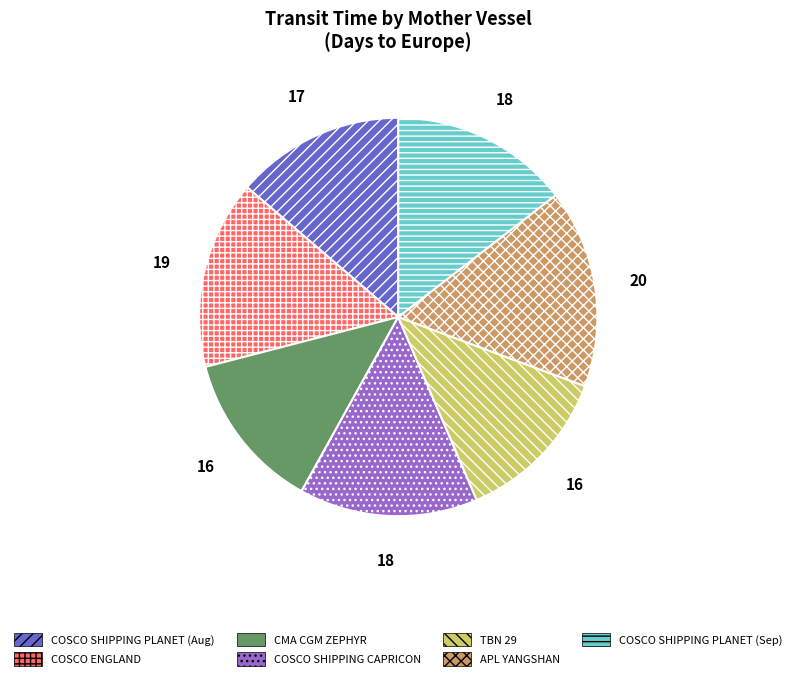

Is there any slice that represents more than half of the pie?

No